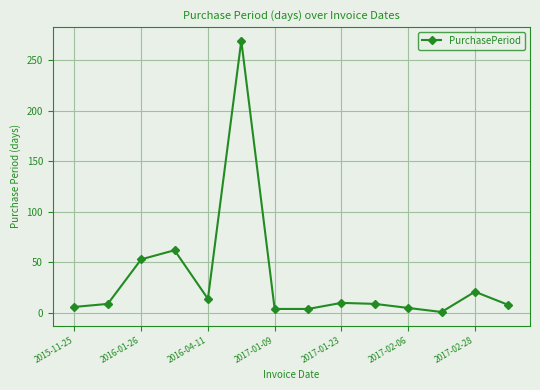

How many values are below 9?

6